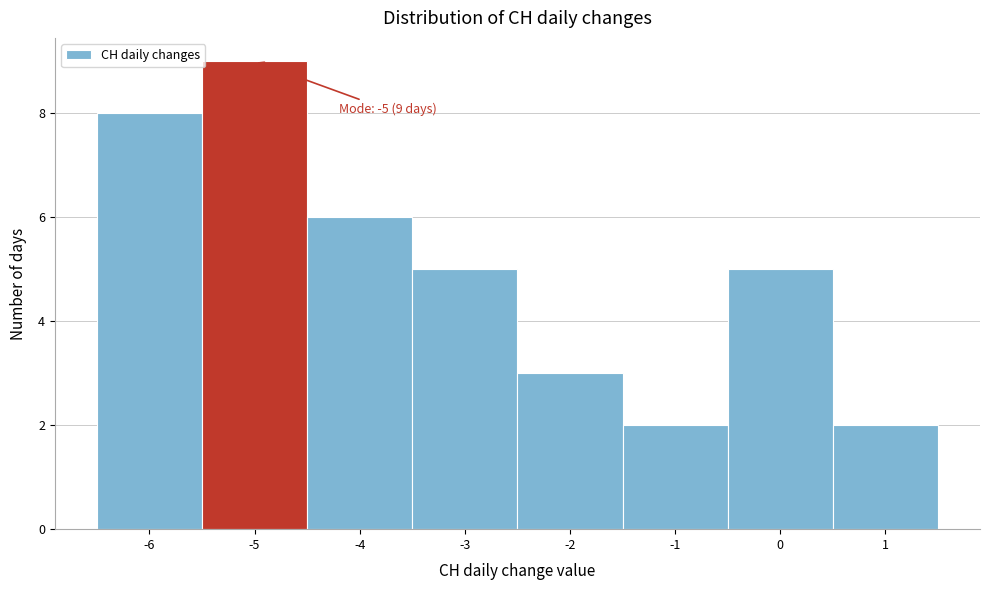

Over which range of the x-axis is the bar tallest?

-5.5 to -4.5